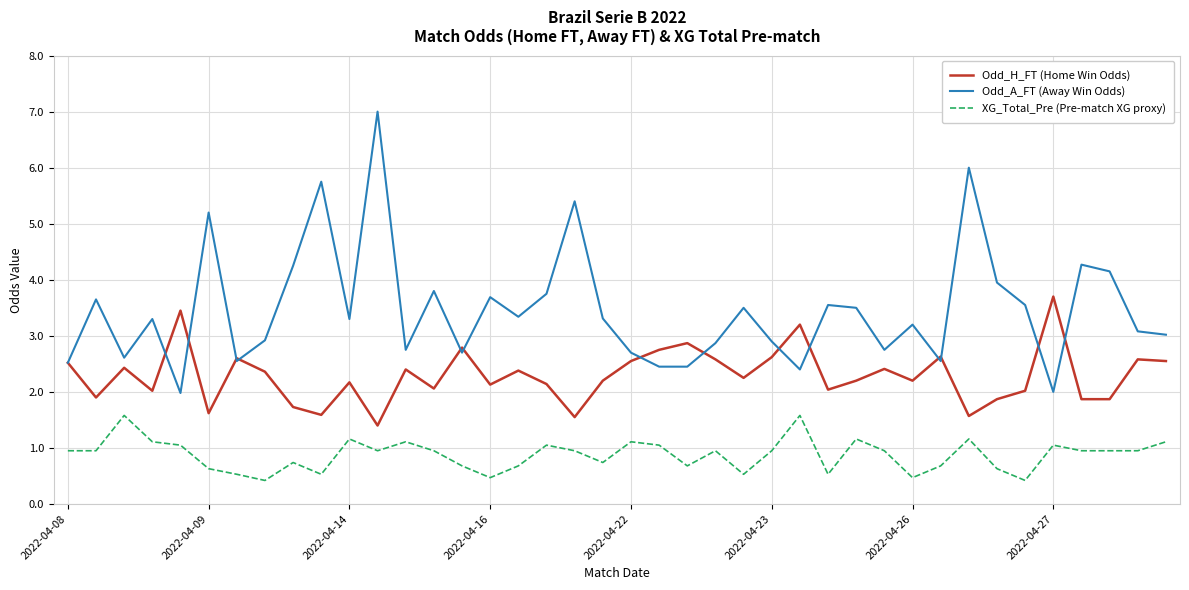

List the series in order of their peak value, lowest first.

XG_Total_Pre (Pre-match XG proxy), Odd_H_FT (Home Win Odds), Odd_A_FT (Away Win Odds)